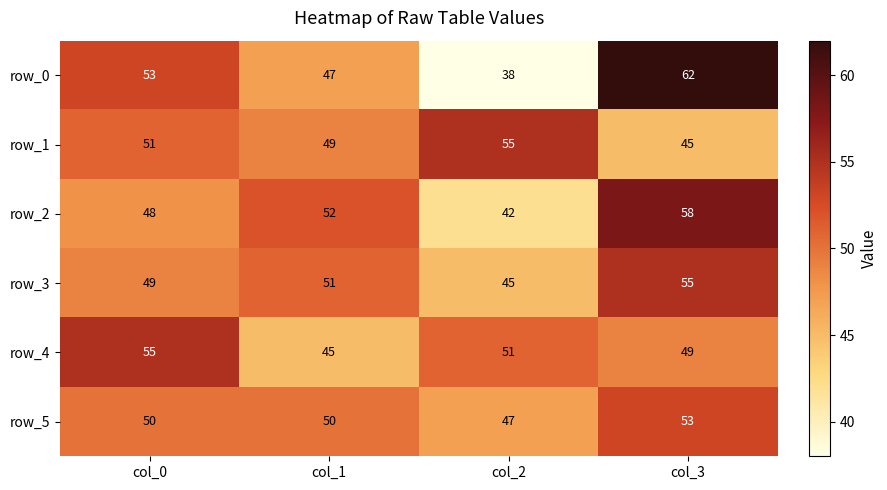

The row_2 series shows 68 at col_0. True or false?

False